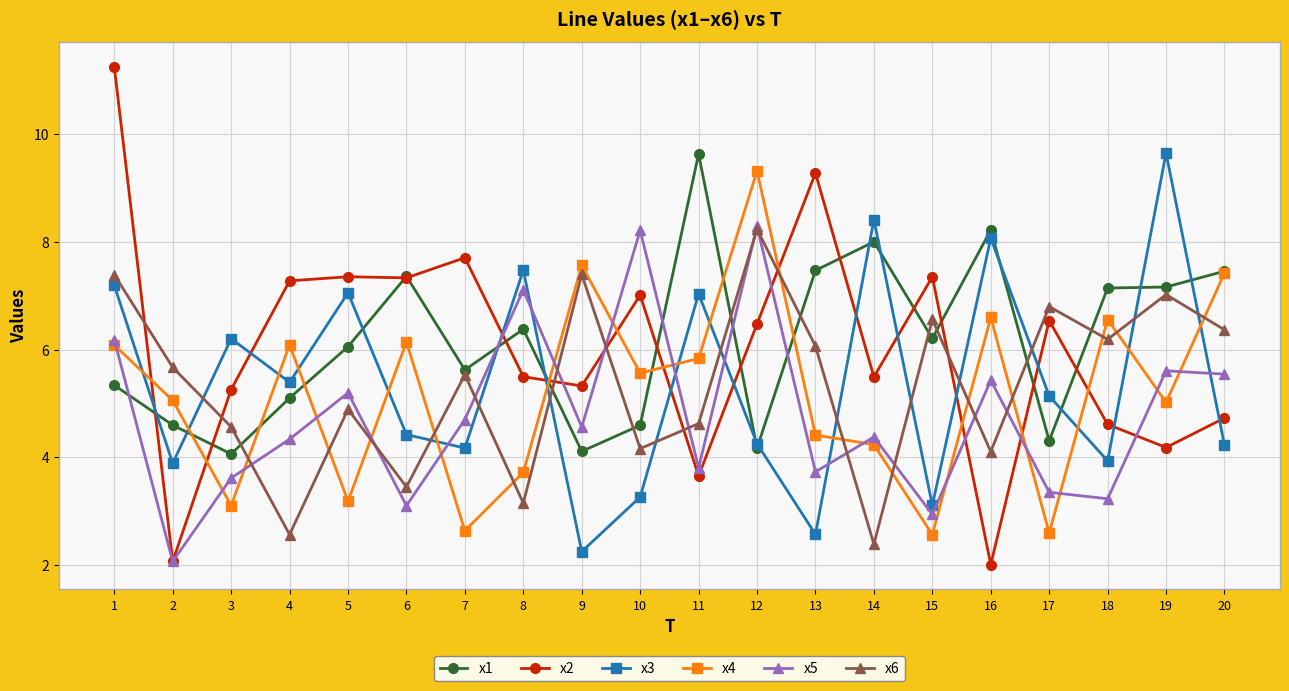

What is the difference between the maximum and minimum values in the x1 series?

5.6